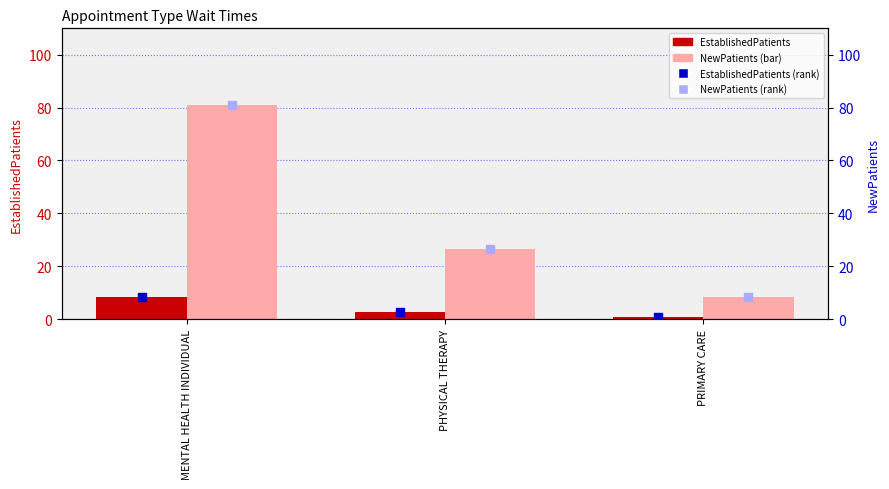

What are all the series names shown in the legend?

EstablishedPatients, NewPatients (bar), EstablishedPatients (rank), NewPatients (rank)